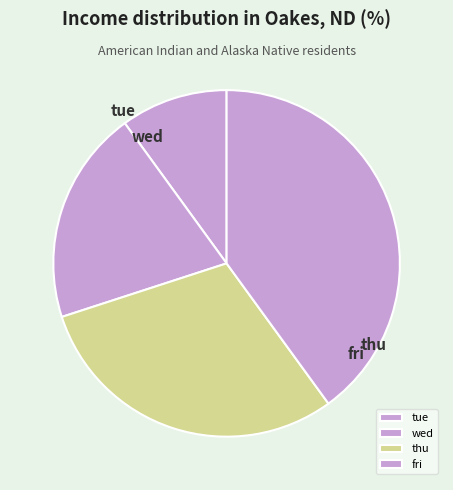

True or false: tue accounts for 10% of the total.

True